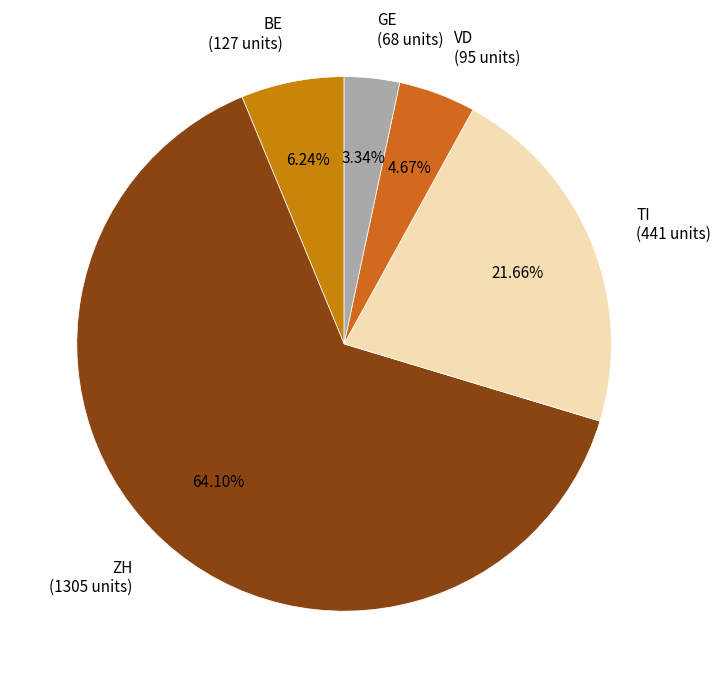

Is there any slice that represents more than half of the pie?

Yes